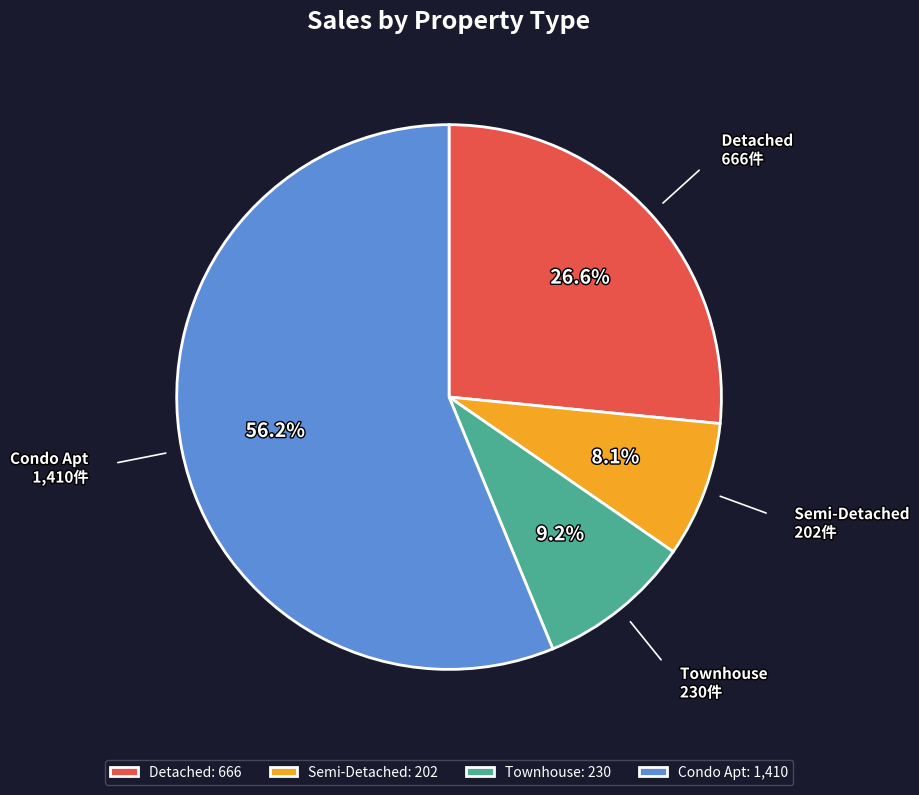

Is Semi-Detached the majority of the pie?

No